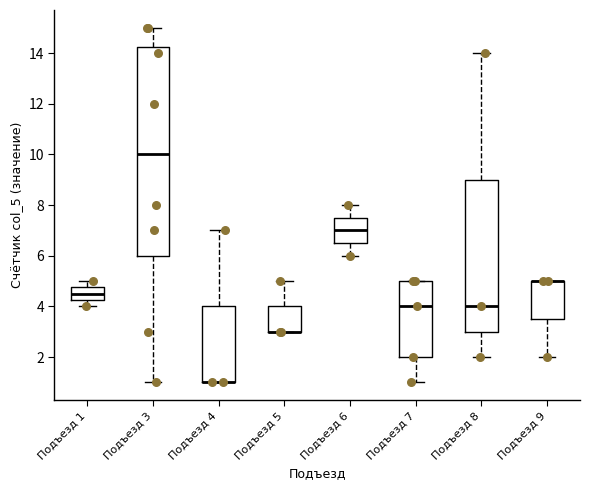

Which box is the tallest, from its lower edge to its upper edge?

Подъезд 3